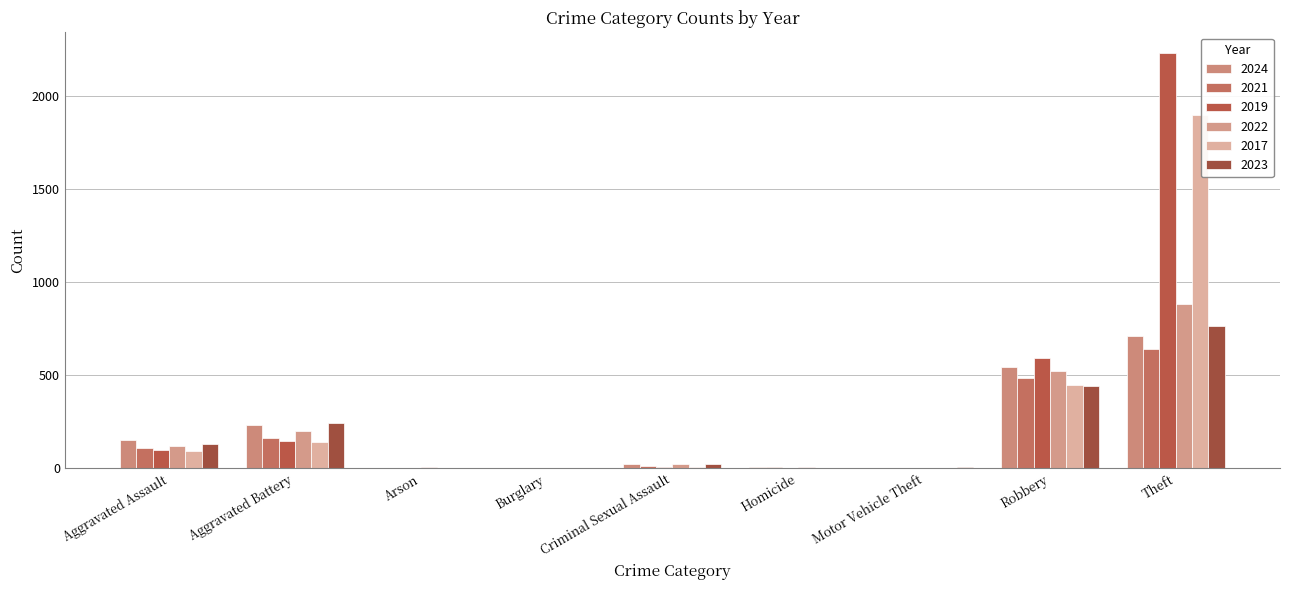

At Motor Vehicle Theft, list the series in order from smallest to largest.

2019, 2021, 2022, 2017, 2024, 2023